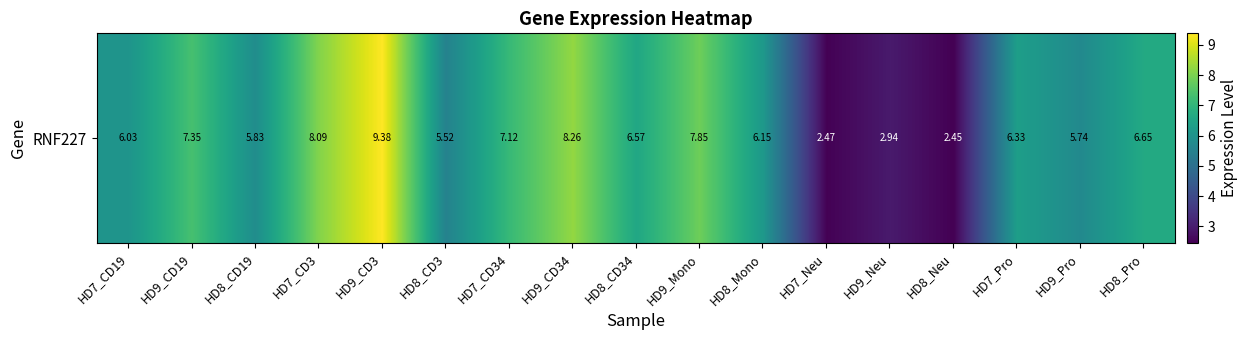

How many values are below 6?

6